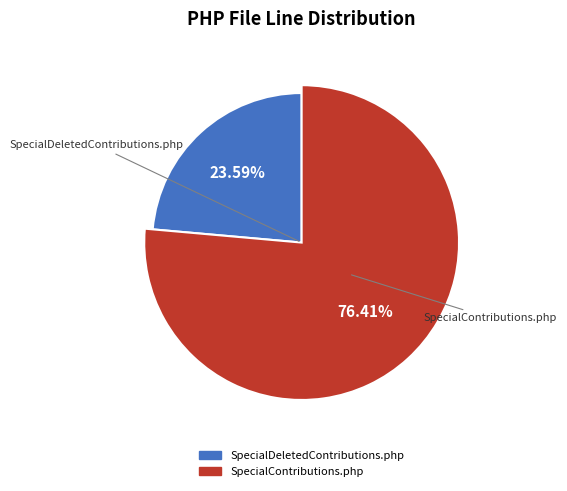

Which category has the smallest portion of the pie?

SpecialDeletedContributions.php